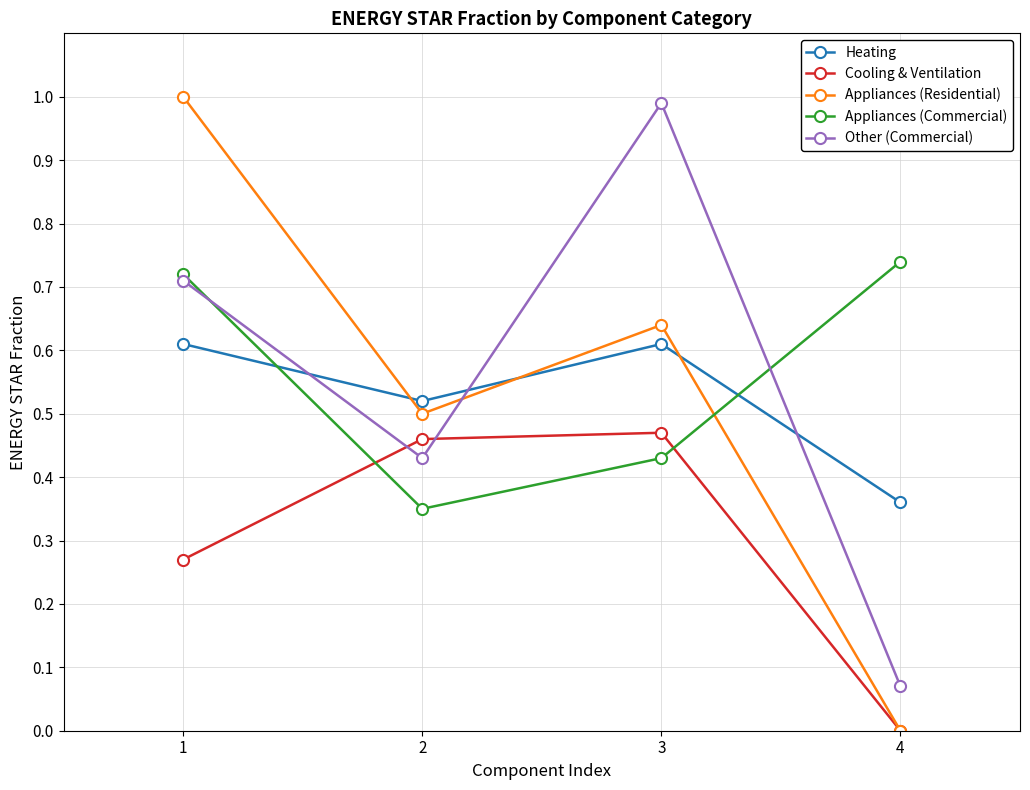

Which category has the lowest value in the Appliances (Residential) series?

4